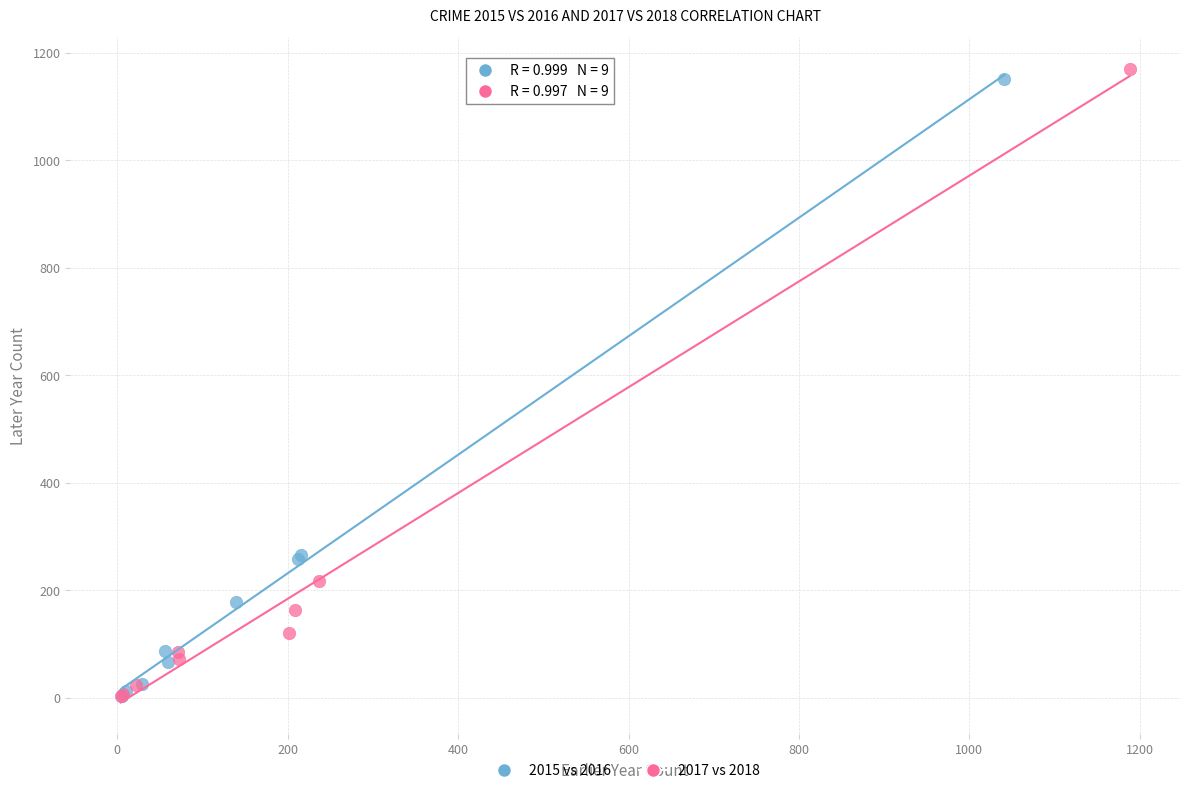

Which series has the largest Y range (max minus min)?

2017 vs 2018